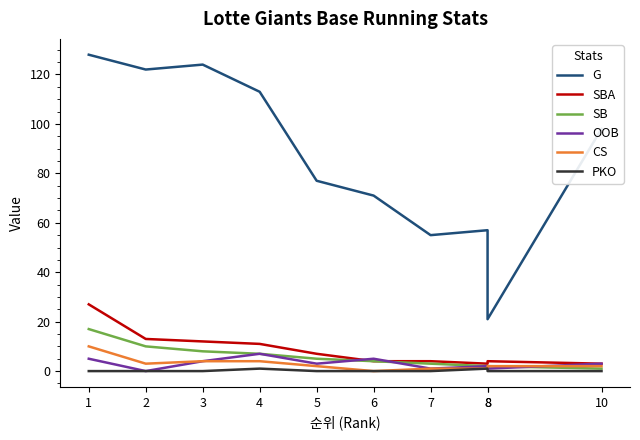

What are all the series names shown in the legend?

G, SBA, SB, OOB, CS, PKO